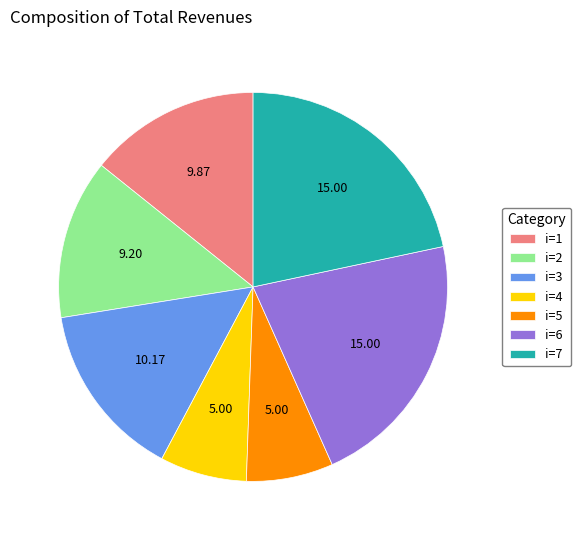

Does any single category account for the majority?

No